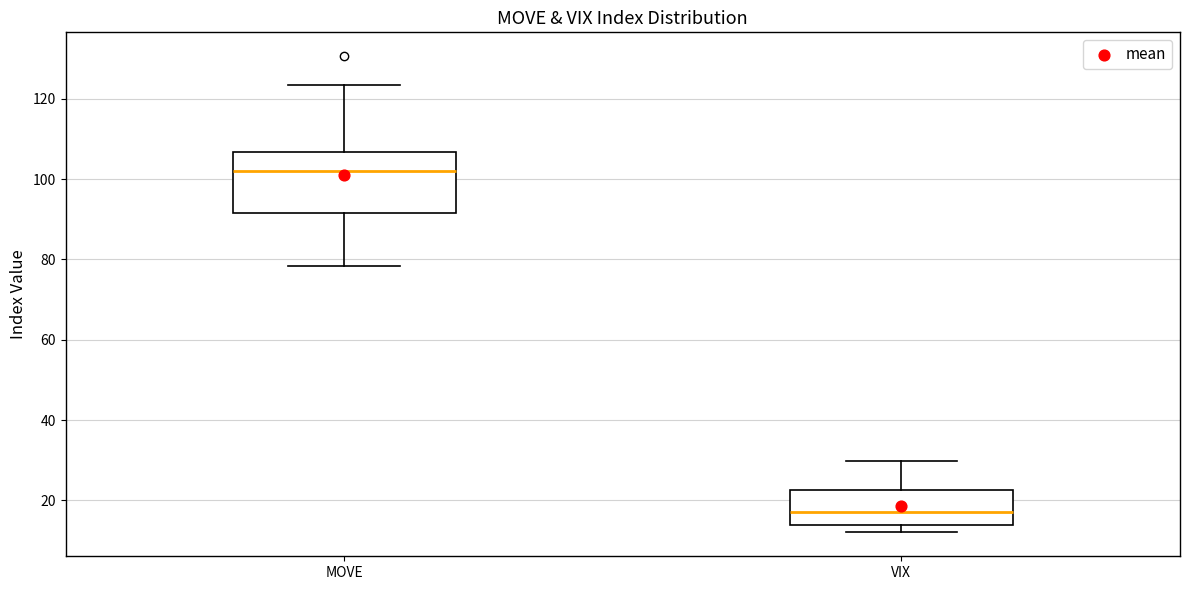

Where is the upper edge of the box for VIX on the y-axis? The values are not printed on the chart, so give them approximately, as read against the axis.

22